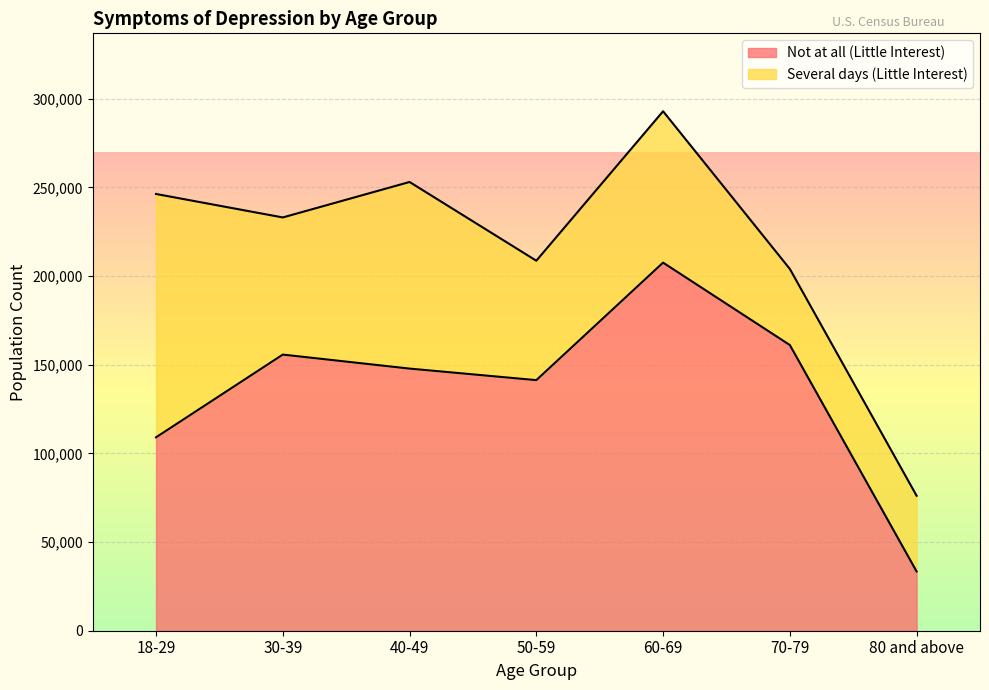

What is the value of the 3rd point from the left?

147829